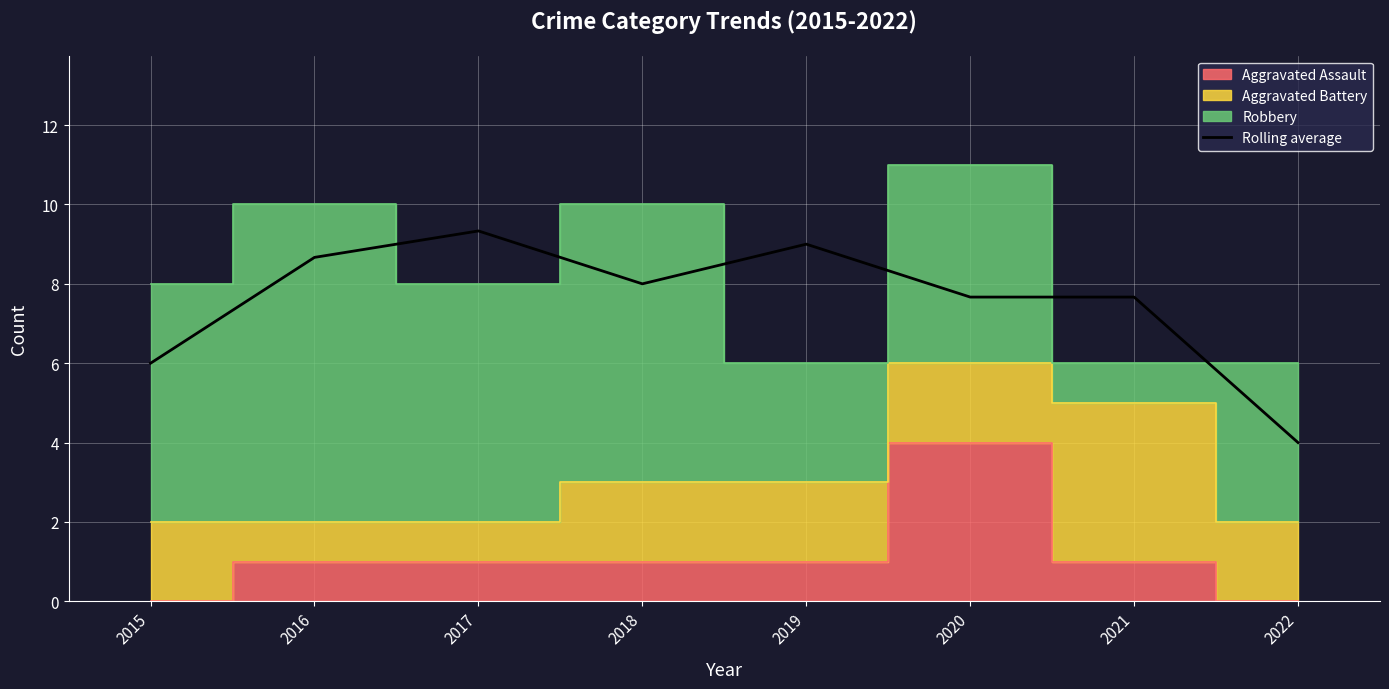

How many points are lower than both their immediate neighbors (excluding endpoints)?

1